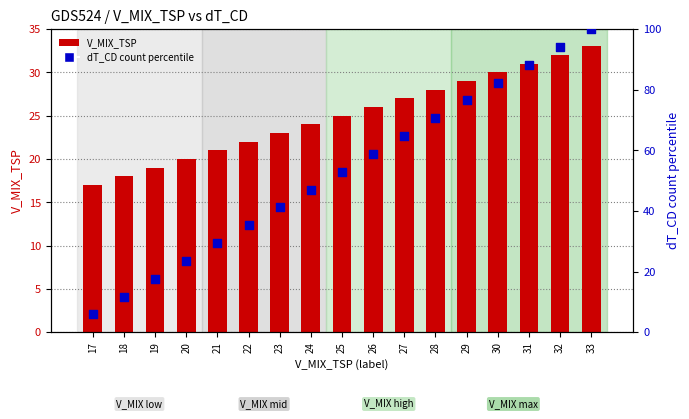

Is the value of V_MIX_TSP at 30 greater than the value of dT_CD count percentile at 18?

Yes